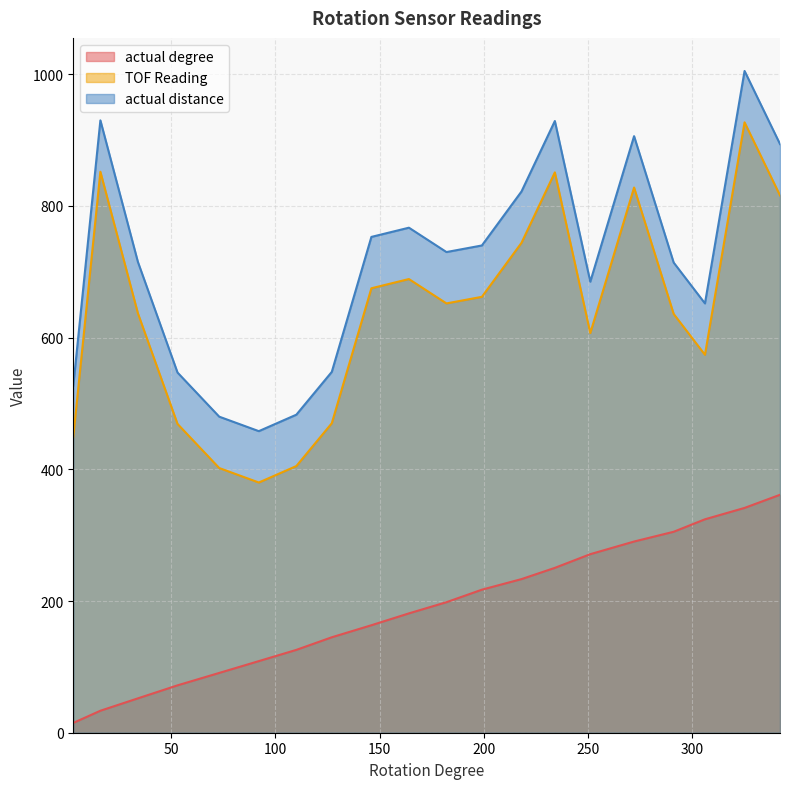

What is the smallest value displayed?

14.9